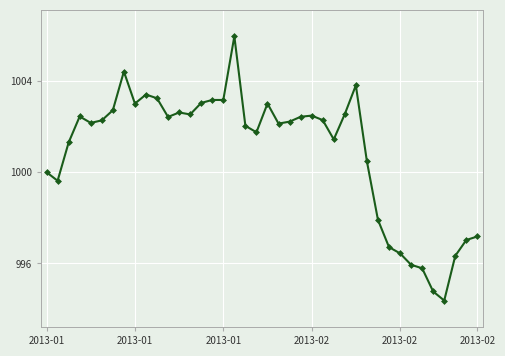

Count the number of data series in this chart.

1